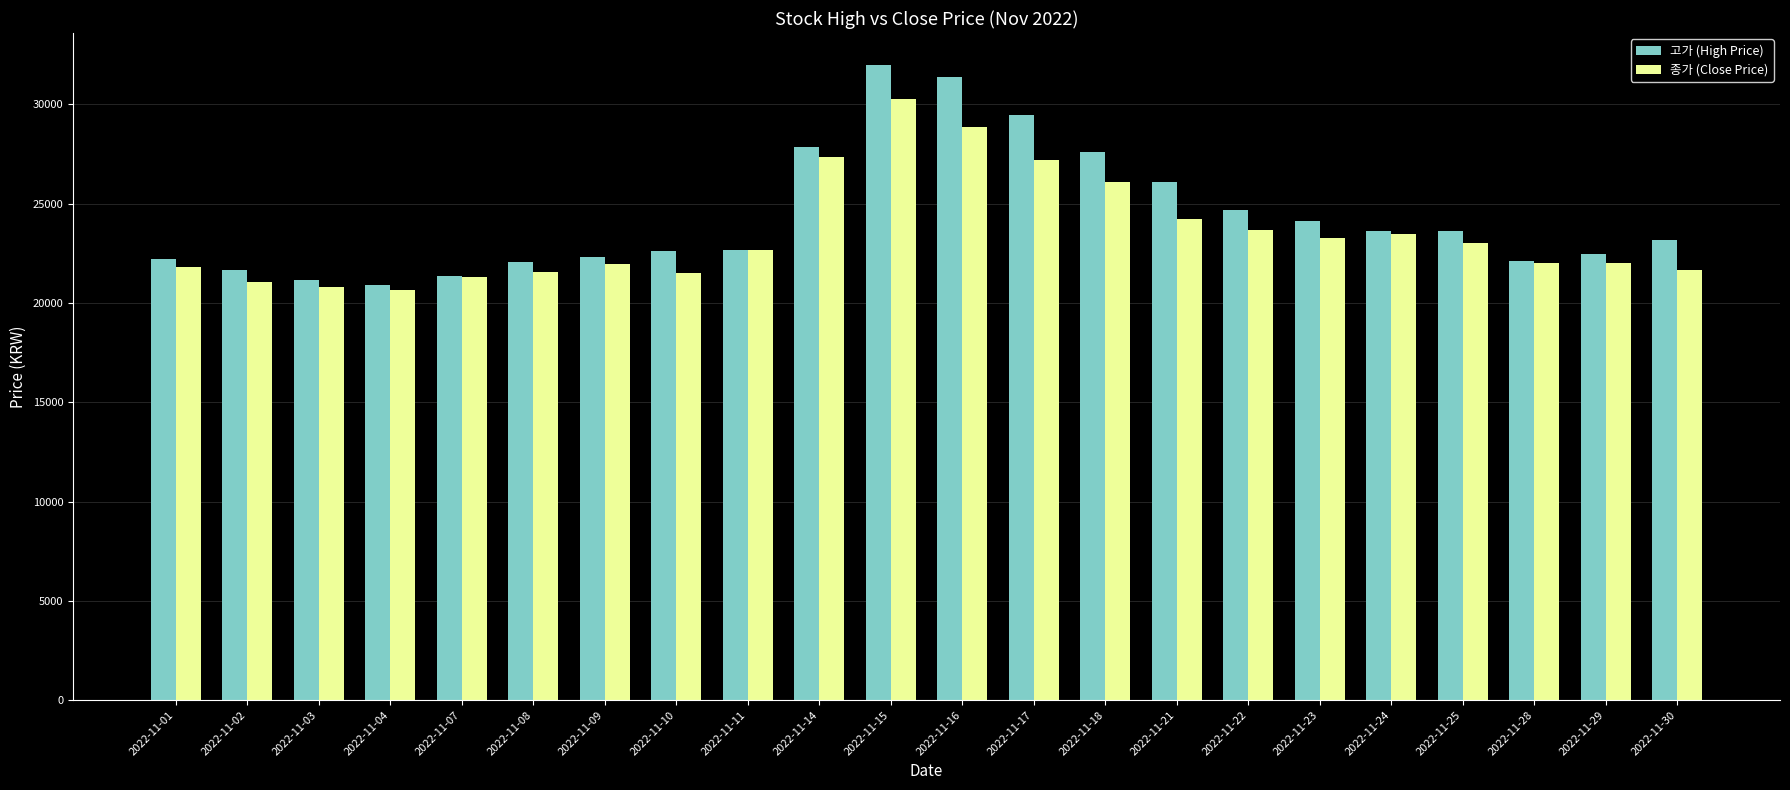

What is the maximum value shown in the chart?

32000